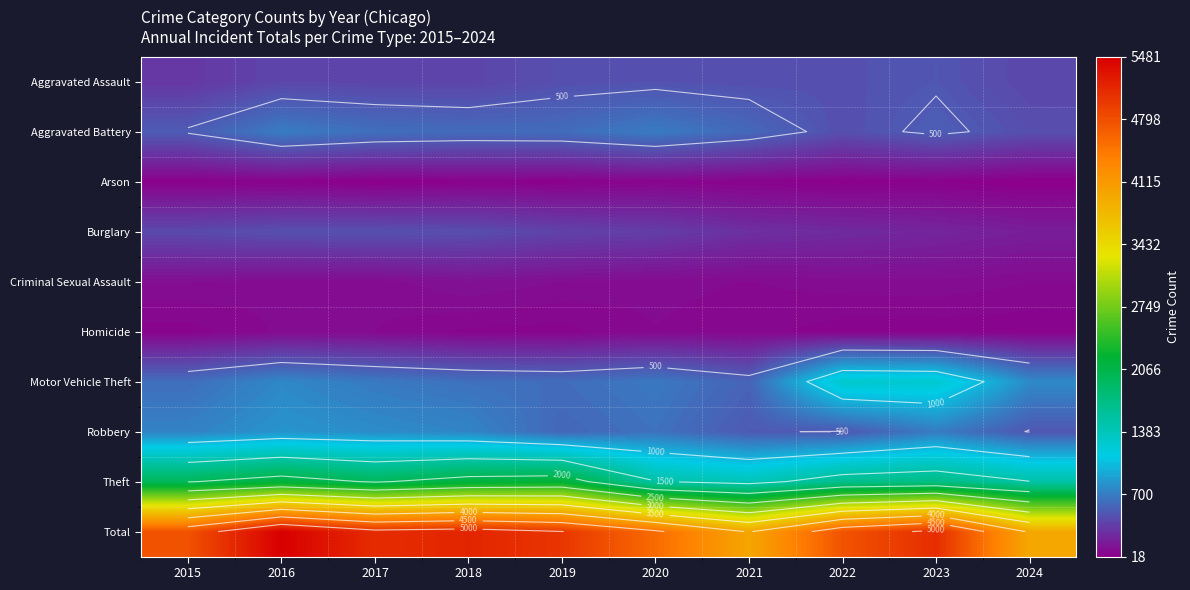

List the labels in order of Aggravated Battery value, largest first.

2016, 2020, 2017, 2019, 2018, 2021, 2023, 2015, 2022, 2024